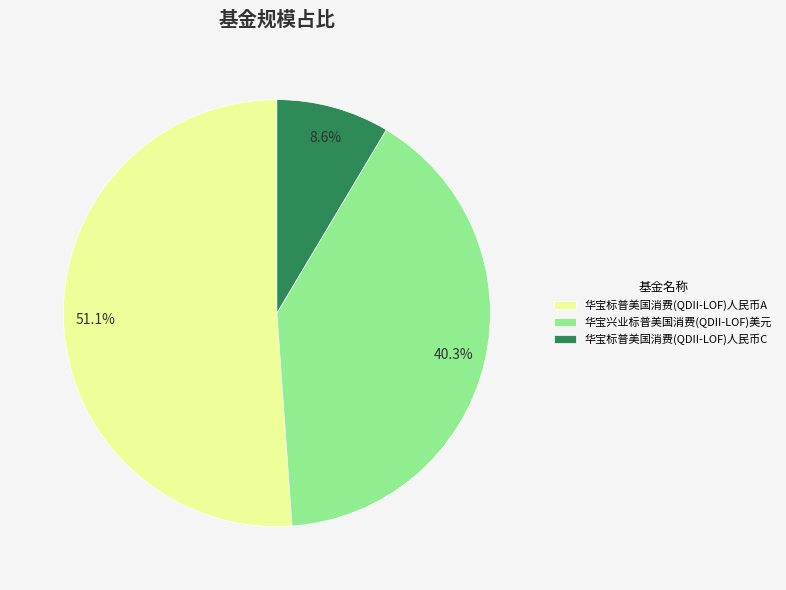

Between 华宝标普美国消费(QDII-LOF)人民币C and 华宝标普美国消费(QDII-LOF)人民币A, which is larger?

华宝标普美国消费(QDII-LOF)人民币A